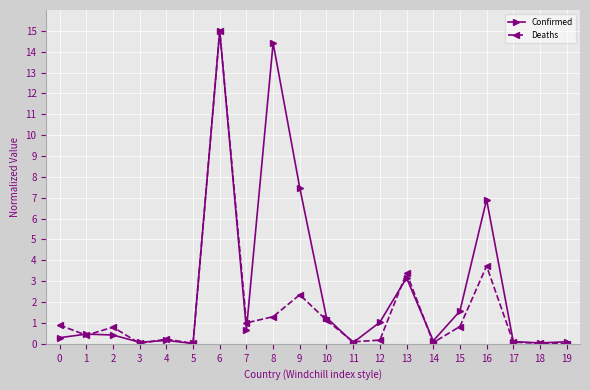

At which label does Deaths reach its peak?

6